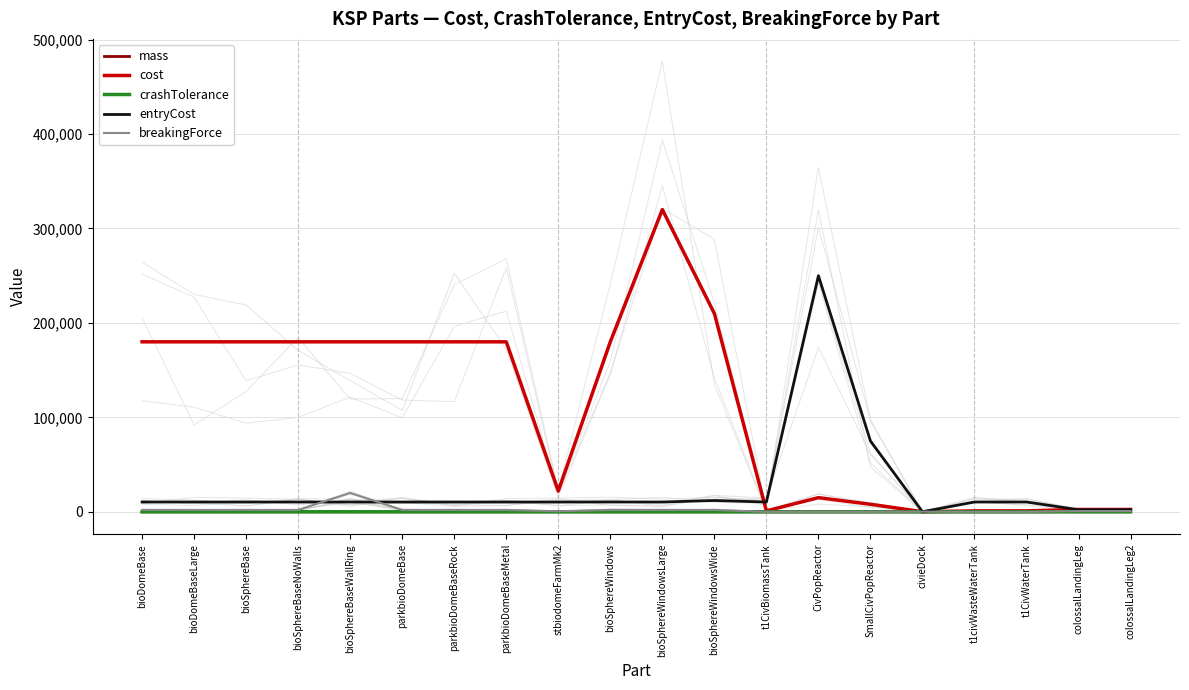

Which series has the largest total across all categories?

cost